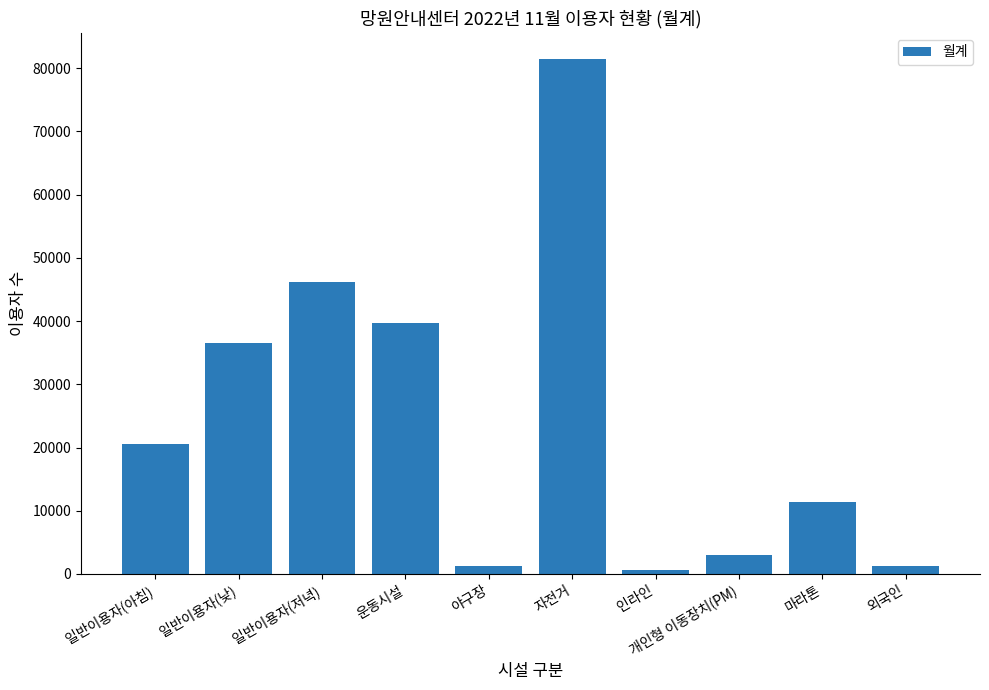

What is the maximum value shown in the chart?

81483